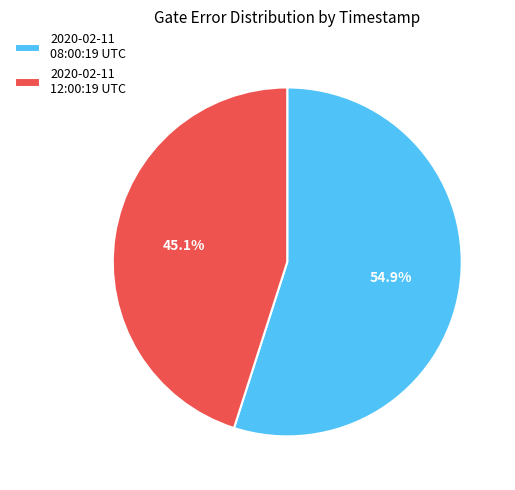

Which has a higher value, 2020-02-11 12:00:19 UTC or 2020-02-11 08:00:19 UTC?

2020-02-11 08:00:19 UTC